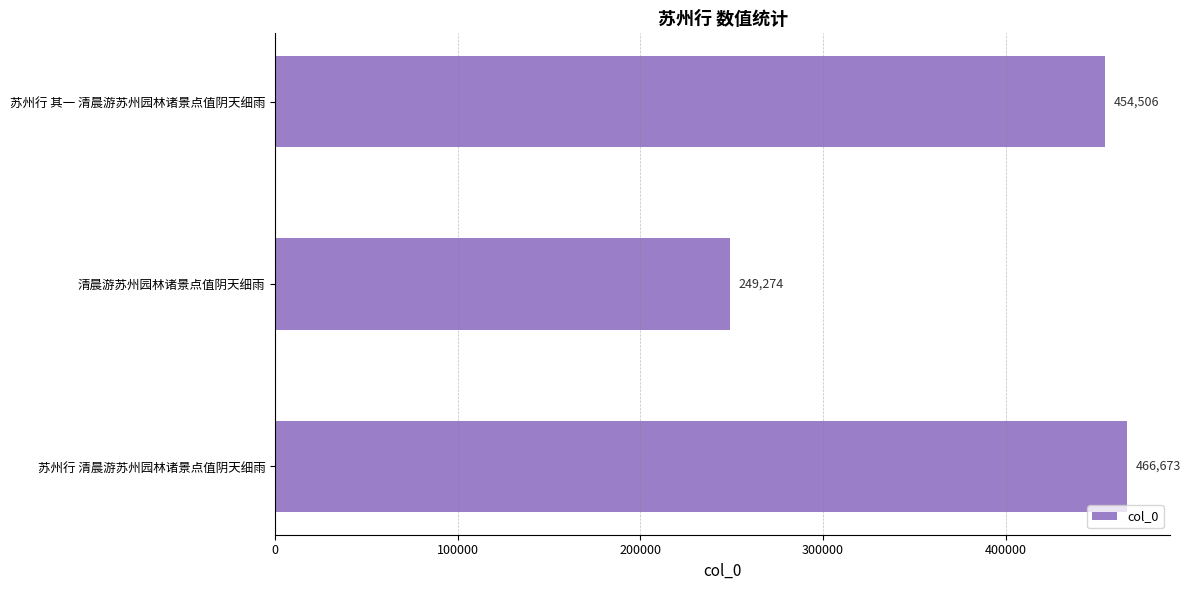

Reading top to bottom, transcribe all the data shown in this chart.

苏州行 其一 清晨游苏州园林诸景点值阴天细雨=454506	清晨游苏州园林诸景点值阴天细雨=249274	苏州行 清晨游苏州园林诸景点值阴天细雨=466673